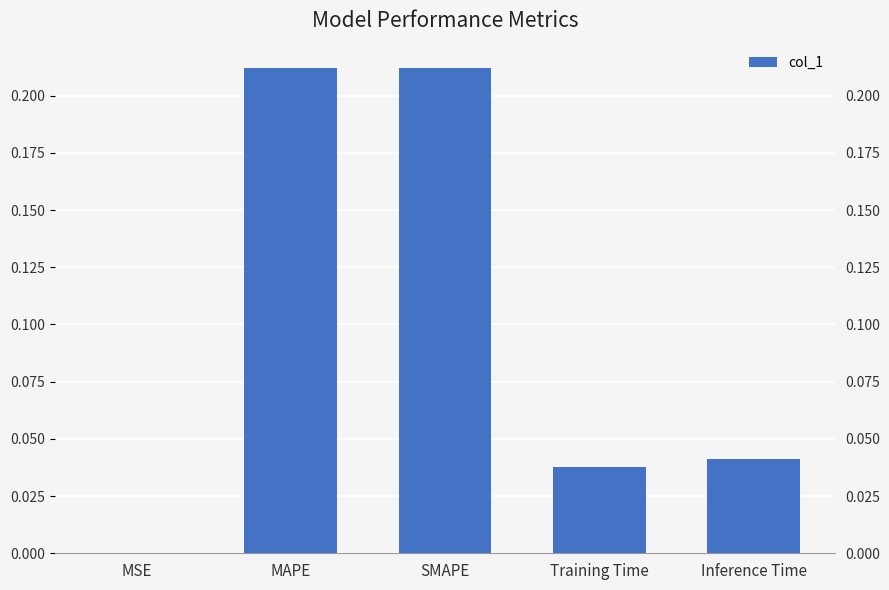

True or false: the data shows 0.4 at SMAPE.

False